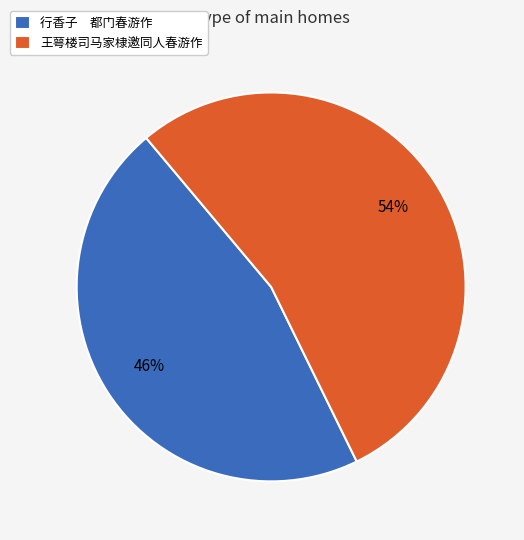

Is it true that 王萼楼司马家棣邀同人春游作 is 59% of the pie?

False